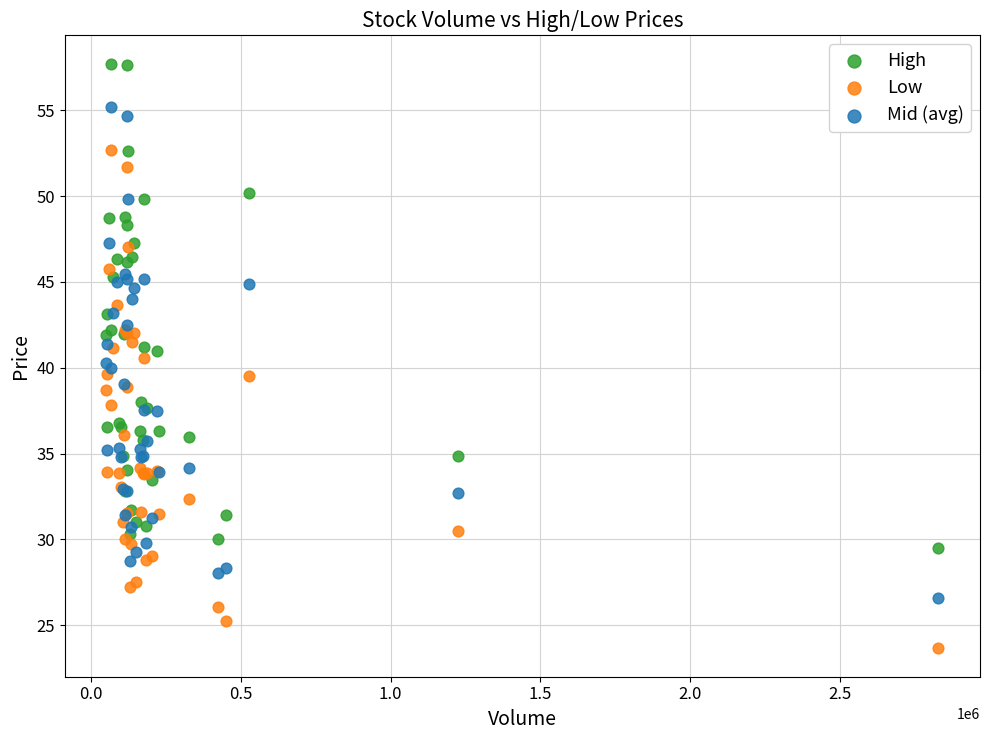

What are all the series names shown in the legend?

High, Low, Mid (avg)